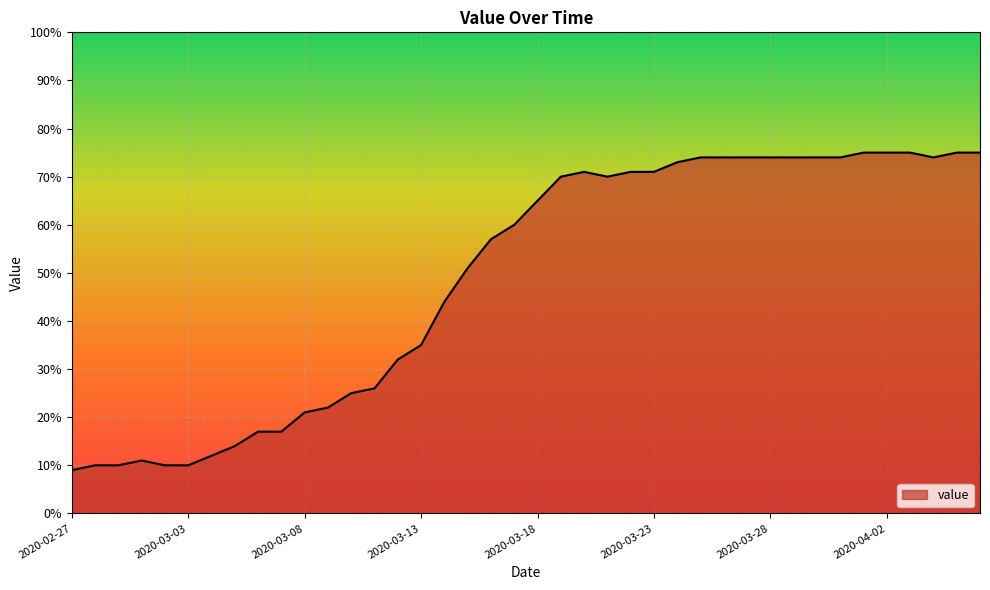

What is the greatest value displayed?

75